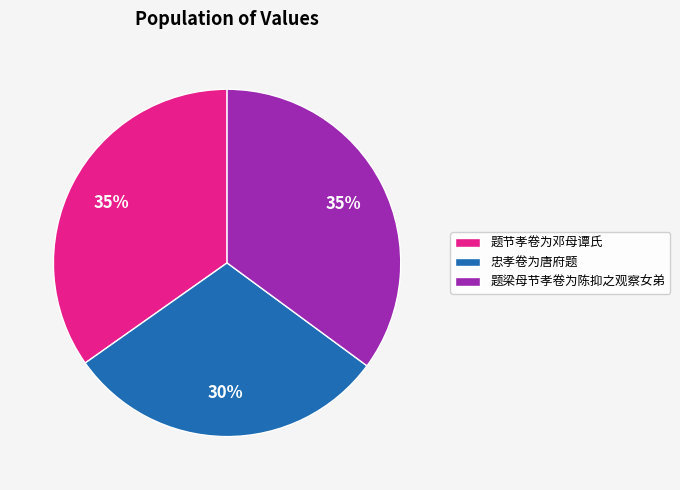

True or false: 忠孝卷为唐府题 accounts for 30% of the total.

True